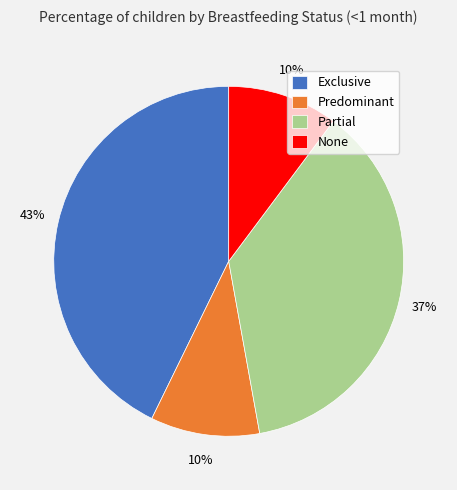

What is the largest slice in the pie chart?

Exclusive